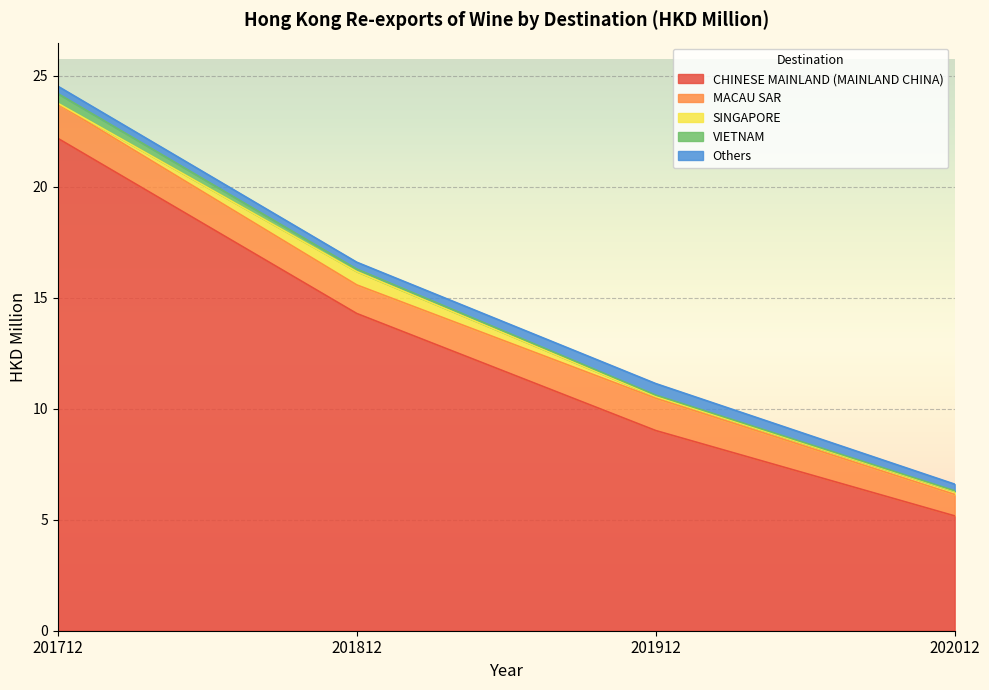

What is the highest value of the Others series?

0.5